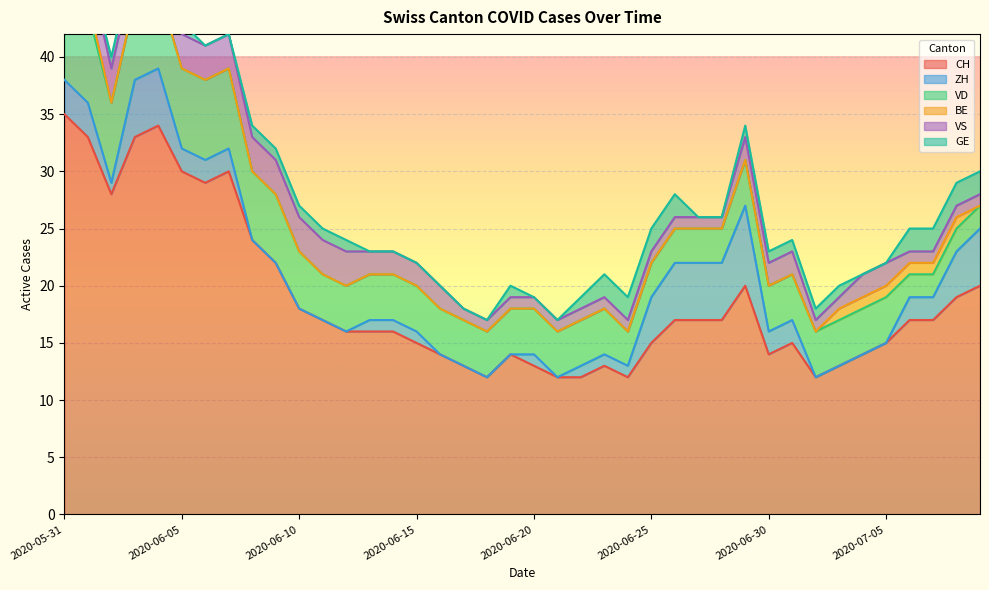

What is the highest value of the BE series?

1